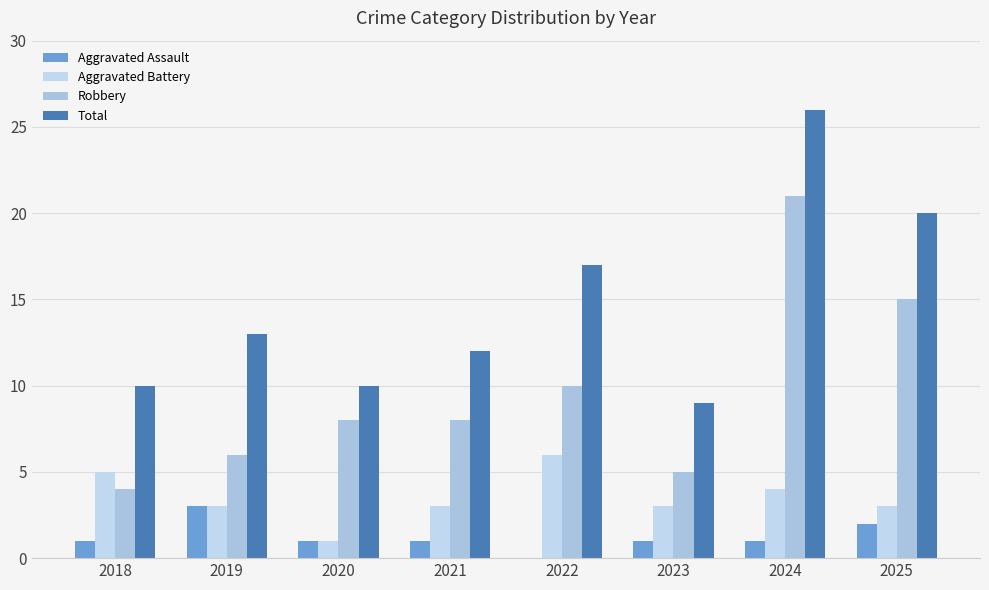

Reading right to left, extract all data points from this chart.

Aggravated Assault: 2025=2	2024=1	2023=1	2022=0	2021=1	2020=1	2019=3	2018=1
Aggravated Battery: 2025=3	2024=4	2023=3	2022=6	2021=3	2020=1	2019=3	2018=5
Robbery: 2025=15	2024=21	2023=5	2022=10	2021=8	2020=8	2019=6	2018=4
Total: 2025=20	2024=26	2023=9	2022=17	2021=12	2020=10	2019=13	2018=10